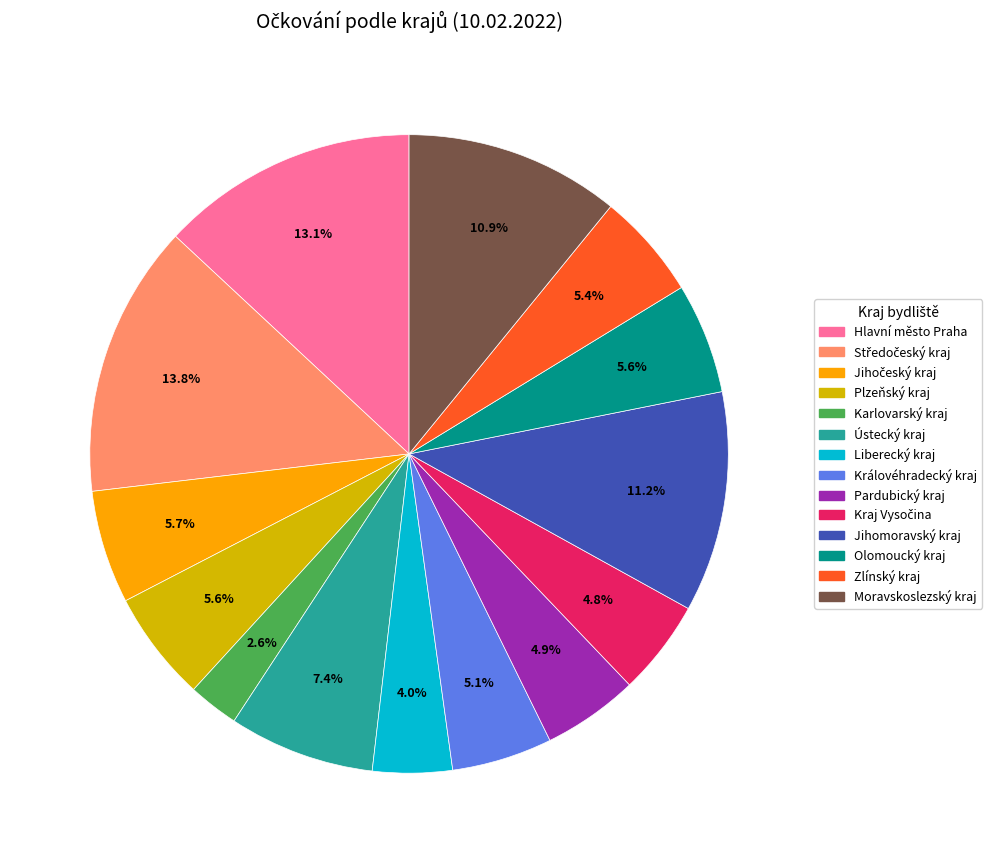

What percentage is the Karlovarský kraj slice, to the nearest percent?

3%